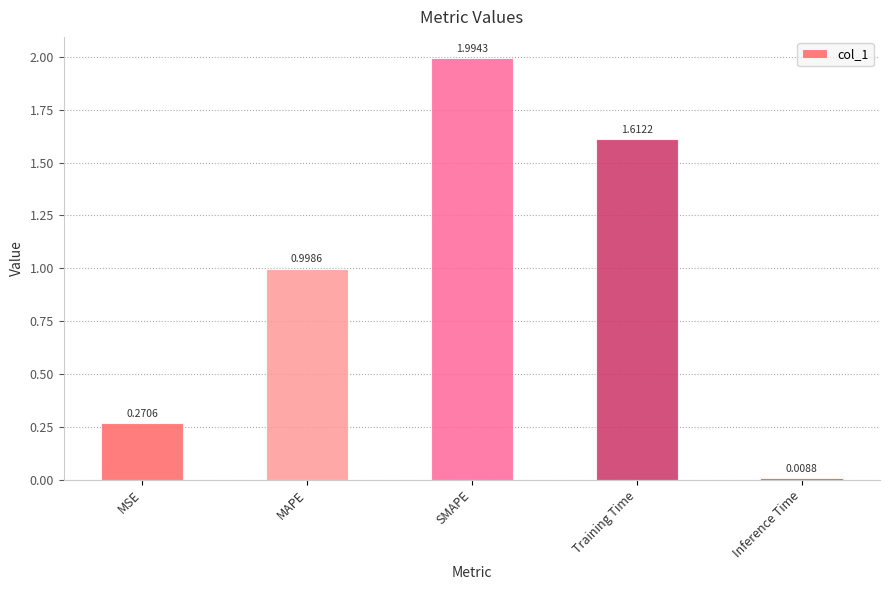

What is the difference between the maximum and second lowest values?

1.7